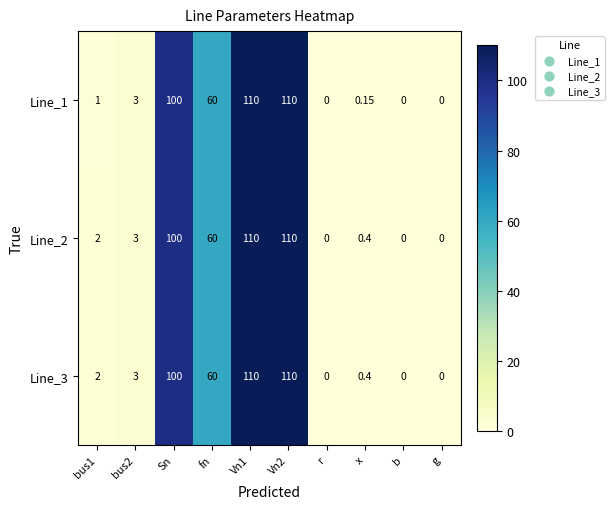

At which label is Line_1 closest to 55?

fn